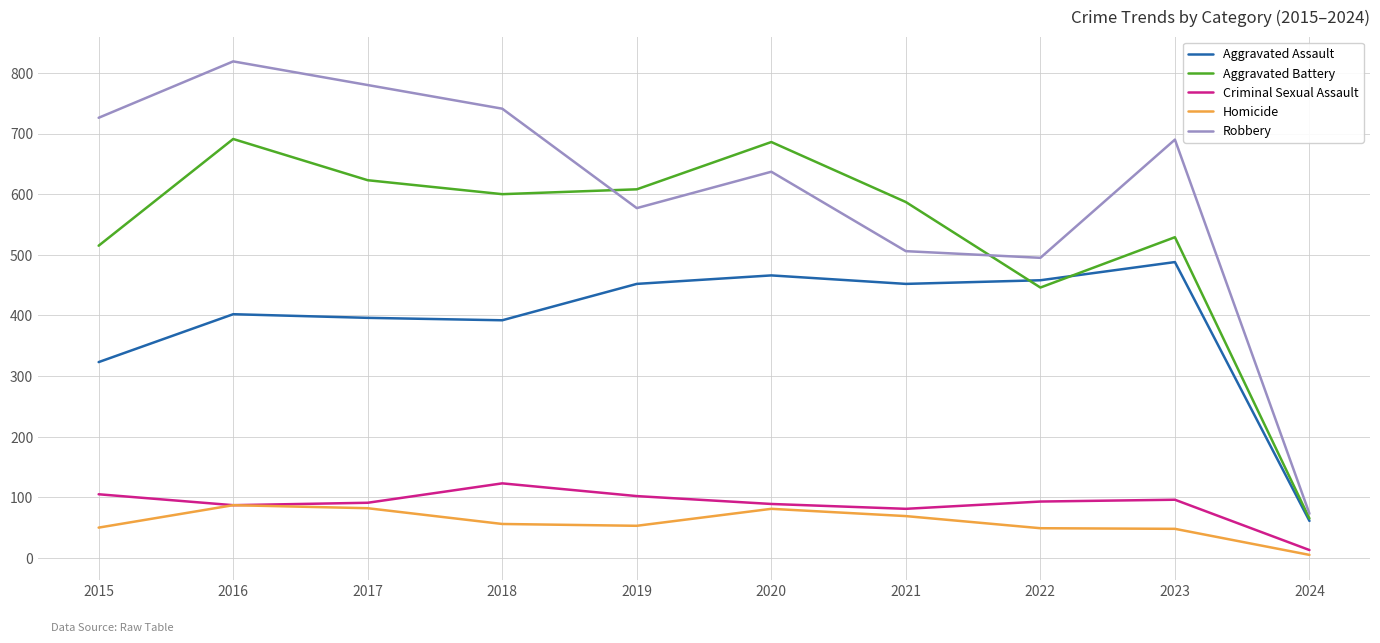

The Criminal Sexual Assault series shows 33 at 2023. True or false?

False